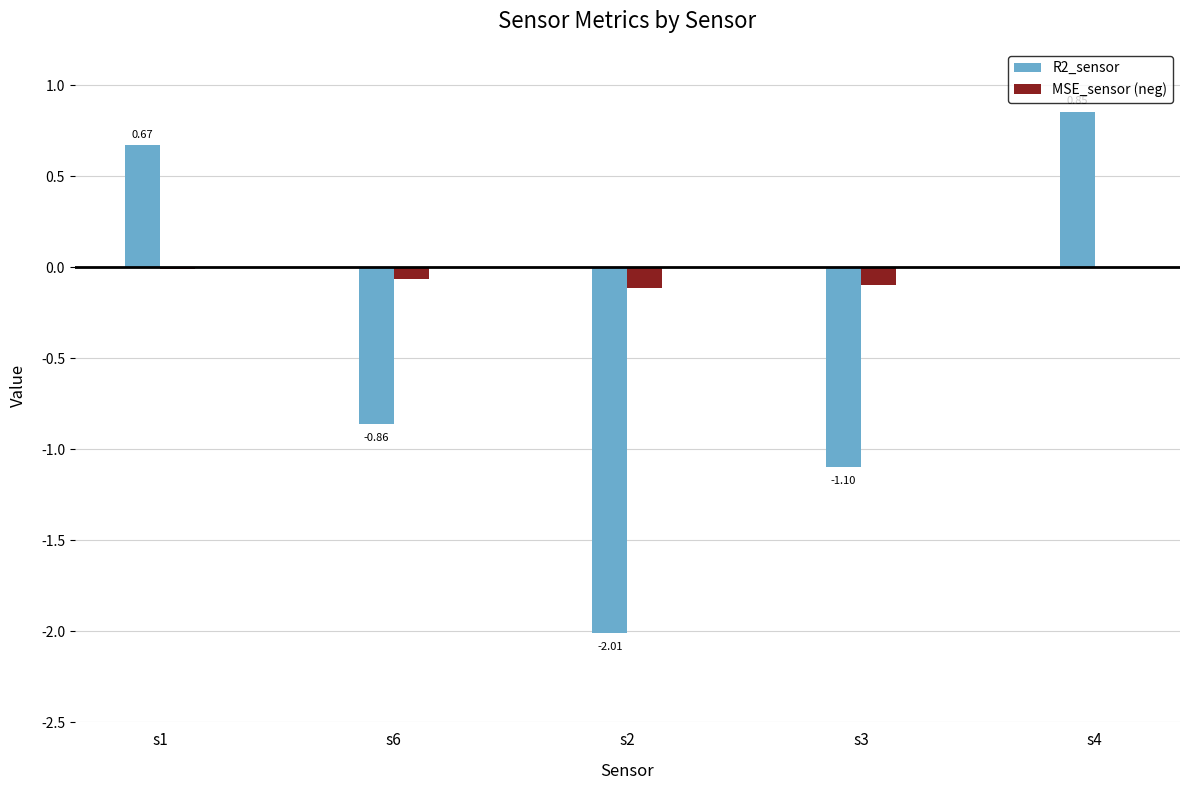

The value of R2_sensor at s3 is 0.3. True or false?

False